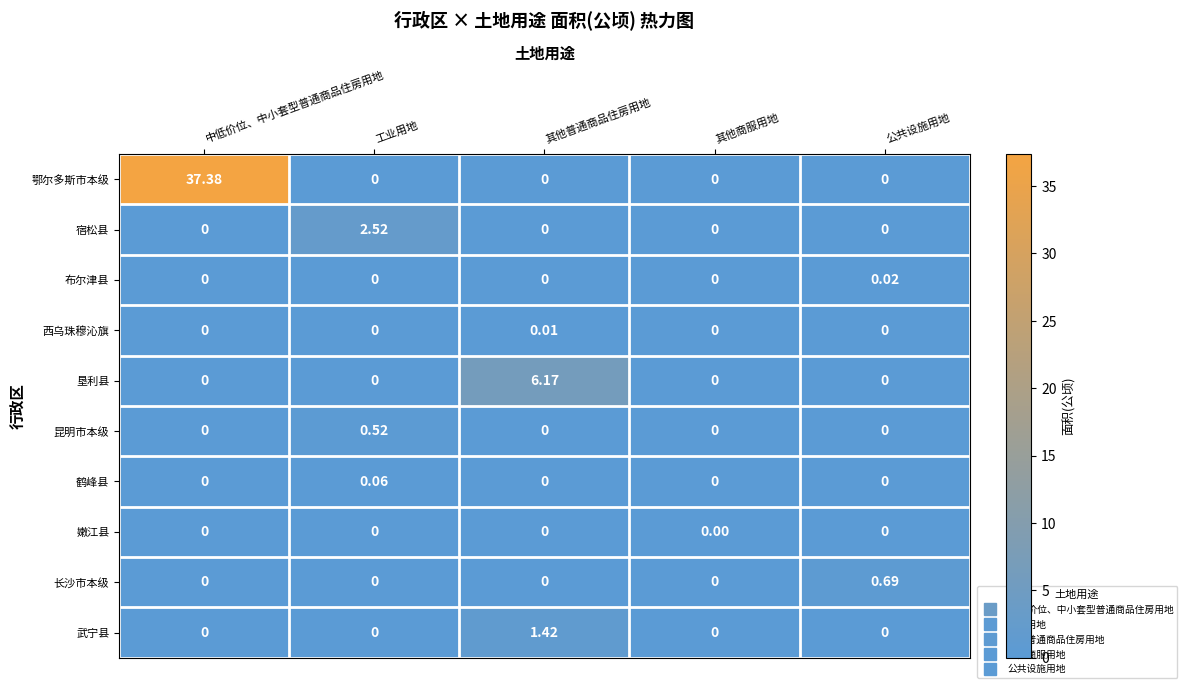

Rank the series by their maximum value, from highest to lowest.

鄂尔多斯市本级, 垦利县, 宿松县, 武宁县, 长沙市本级, 昆明市本级, 鹤峰县, 布尔津县, 西乌珠穆沁旗, 嫩江县